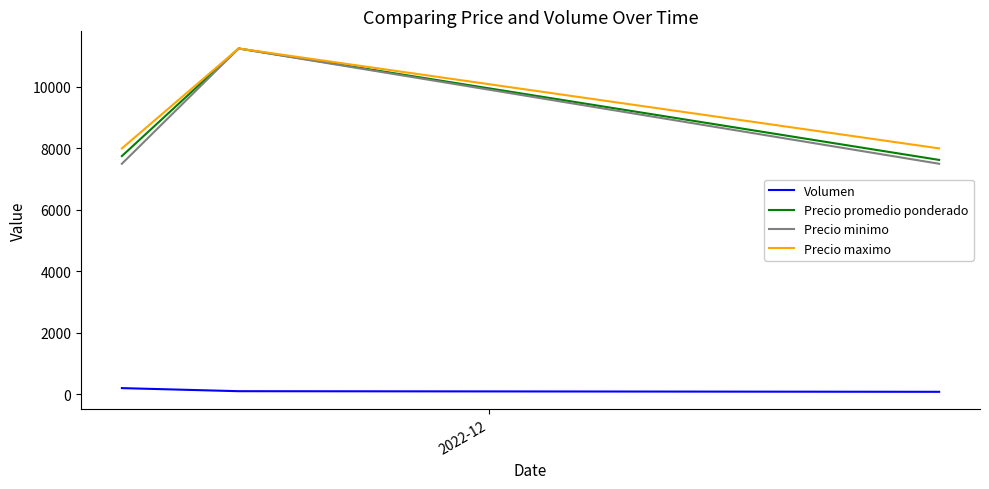

How many lines are shown in the chart?

4